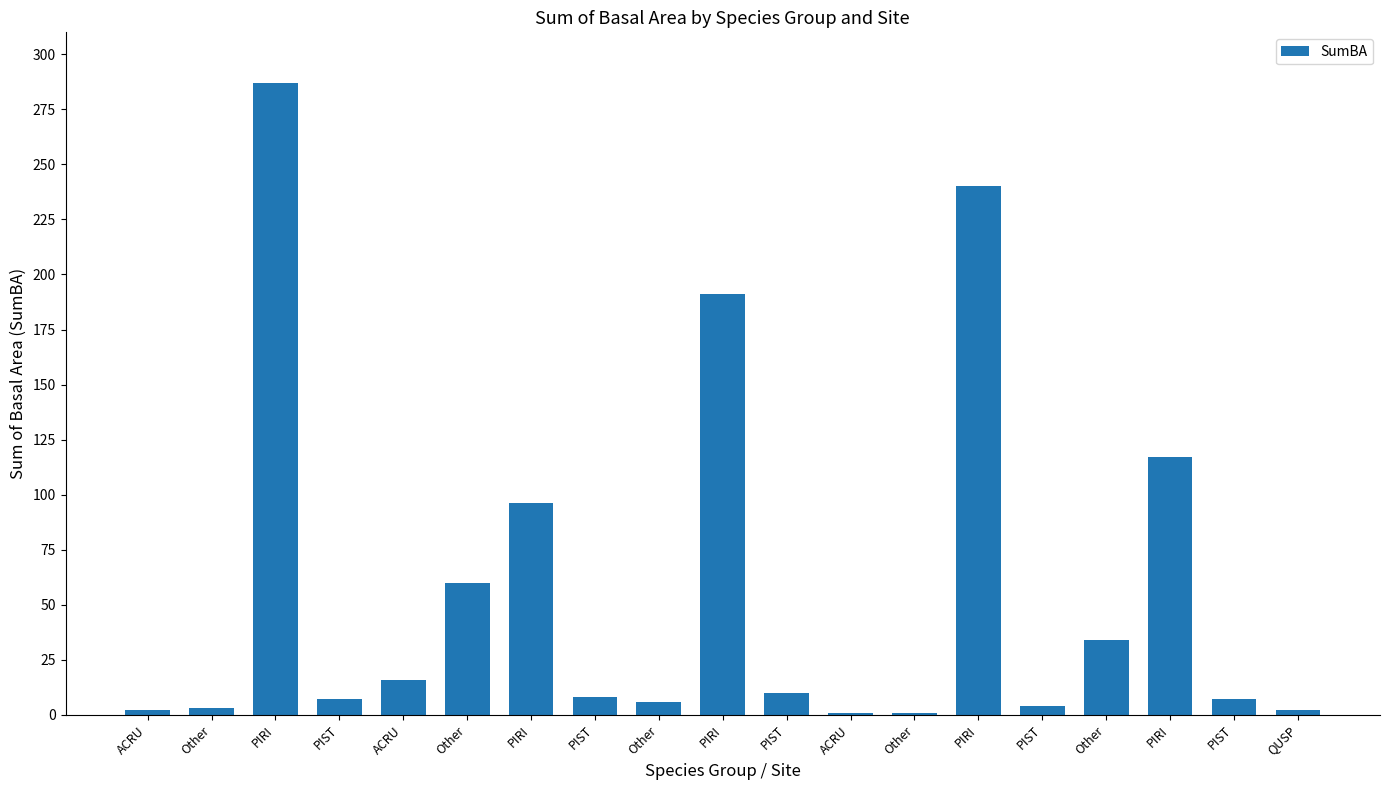

What is the difference between the second highest and second lowest values?

239